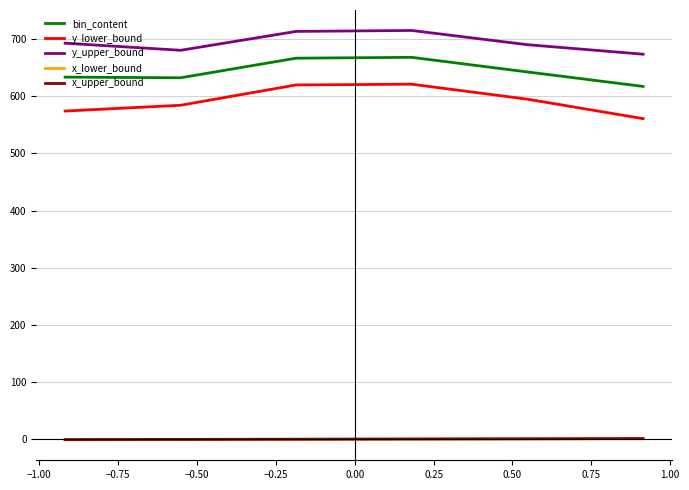

Which series has the widest spread of values?

y_lower_bound